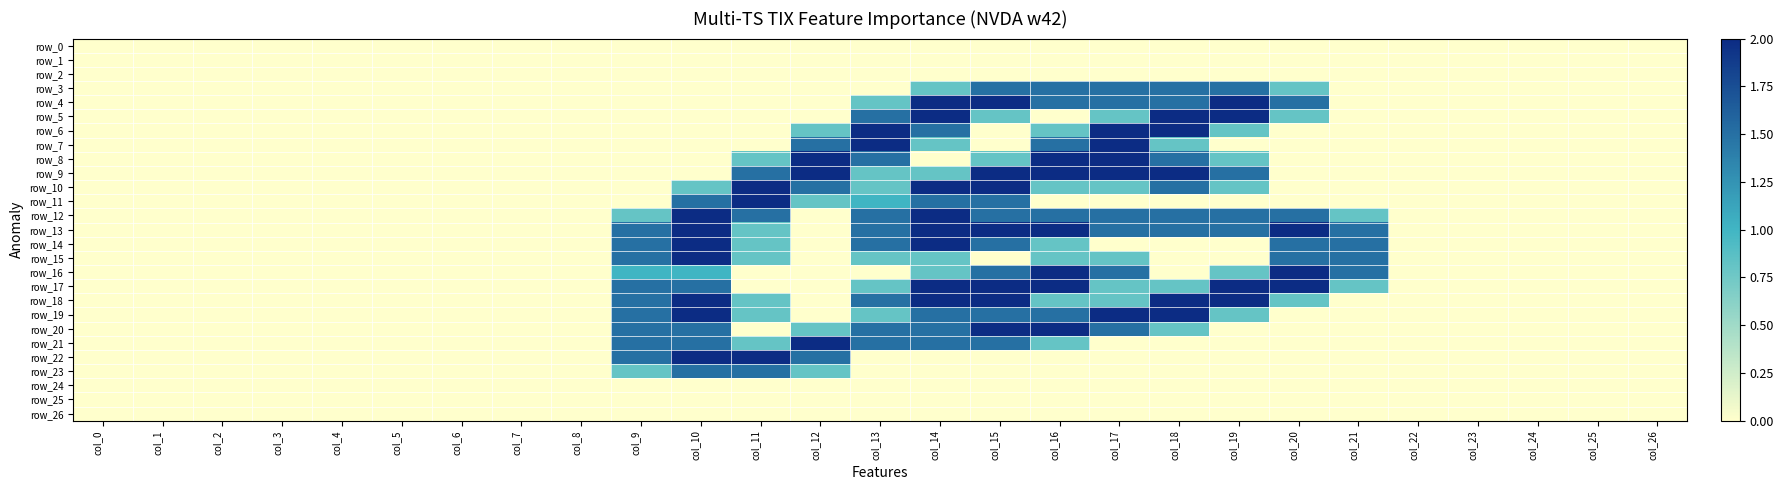

List the series in order of their peak value, highest first.

row_4, row_5, row_6, row_7, row_8, row_9, row_10, row_11, row_12, row_13, row_14, row_15, row_16, row_17, row_18, row_19, row_20, row_21, row_22, row_3, row_23, row_0, row_1, row_2, row_24, row_25, row_26